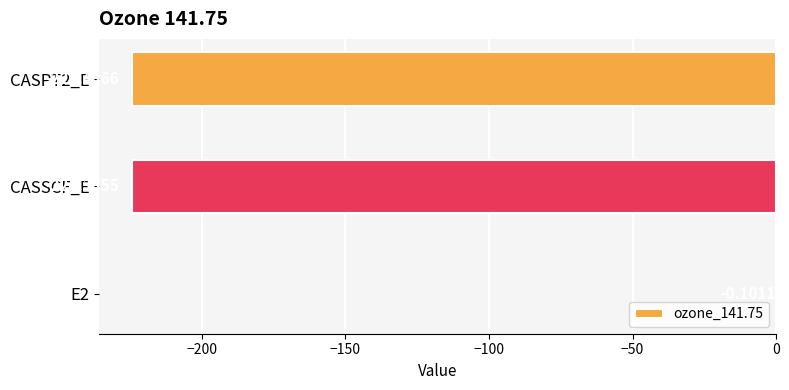

Are the bars horizontal?

Yes